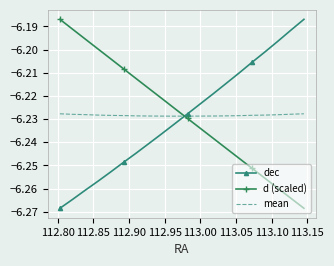

True or false: mean and d (scaled) intersect in this chart.

True